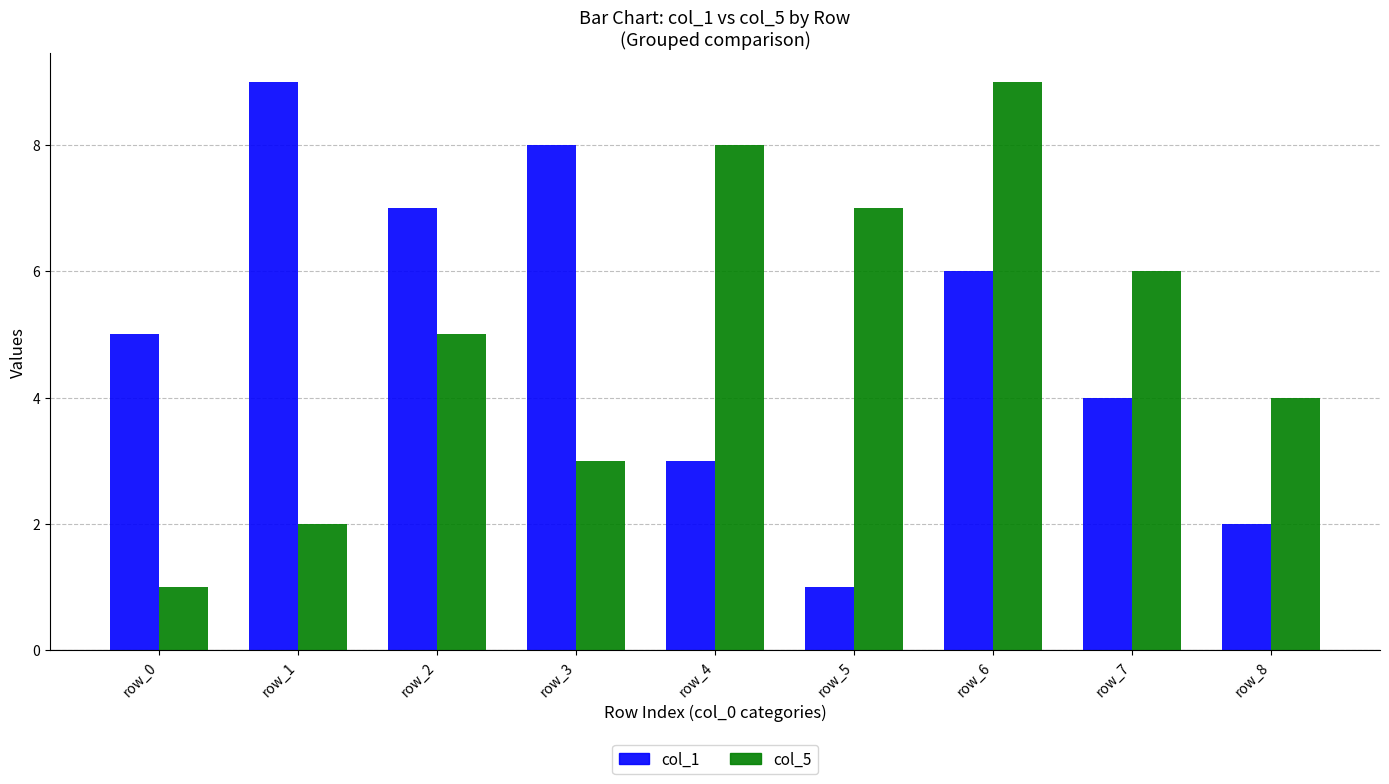

Reading left to right, list all the values displayed in this chart.

col_1: row_0=5	row_1=9	row_2=7	row_3=8	row_4=3	row_5=1	row_6=6	row_7=4	row_8=2
col_5: row_0=1	row_1=2	row_2=5	row_3=3	row_4=8	row_5=7	row_6=9	row_7=6	row_8=4